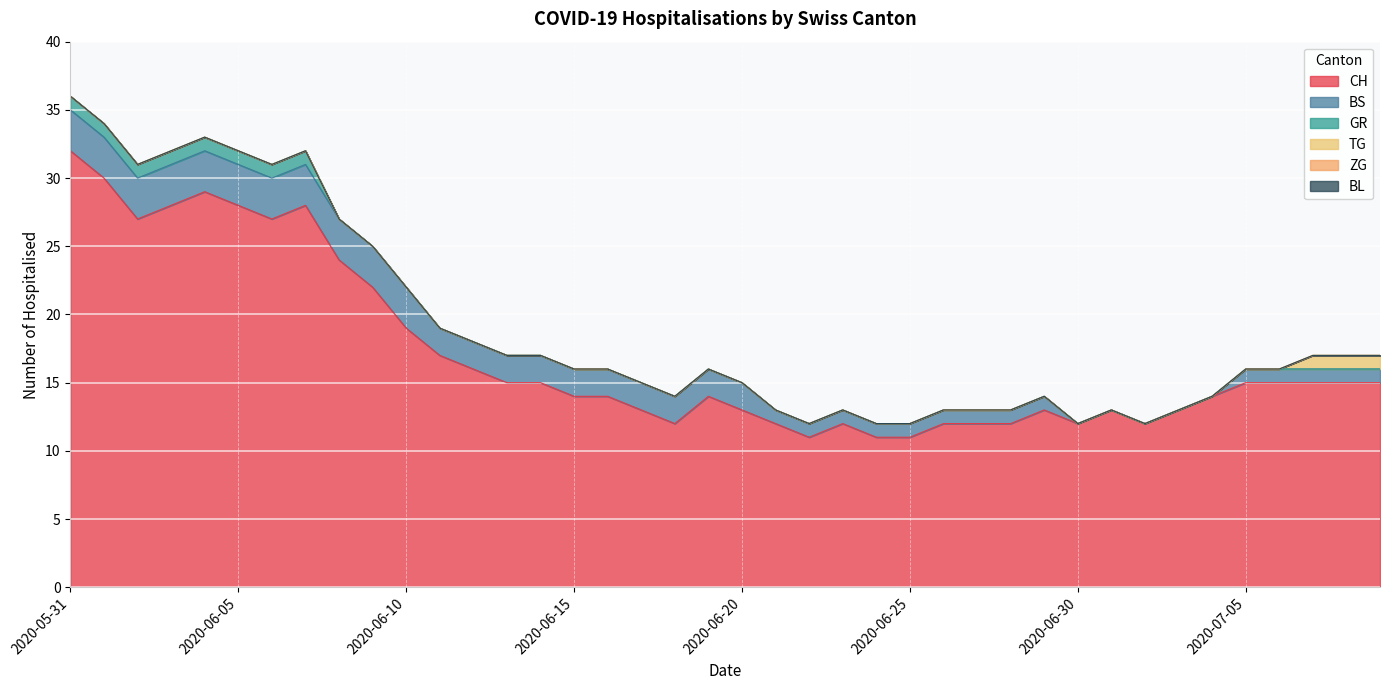

List the series in order of their peak value, lowest first.

ZG, BL, GR, TG, BS, CH